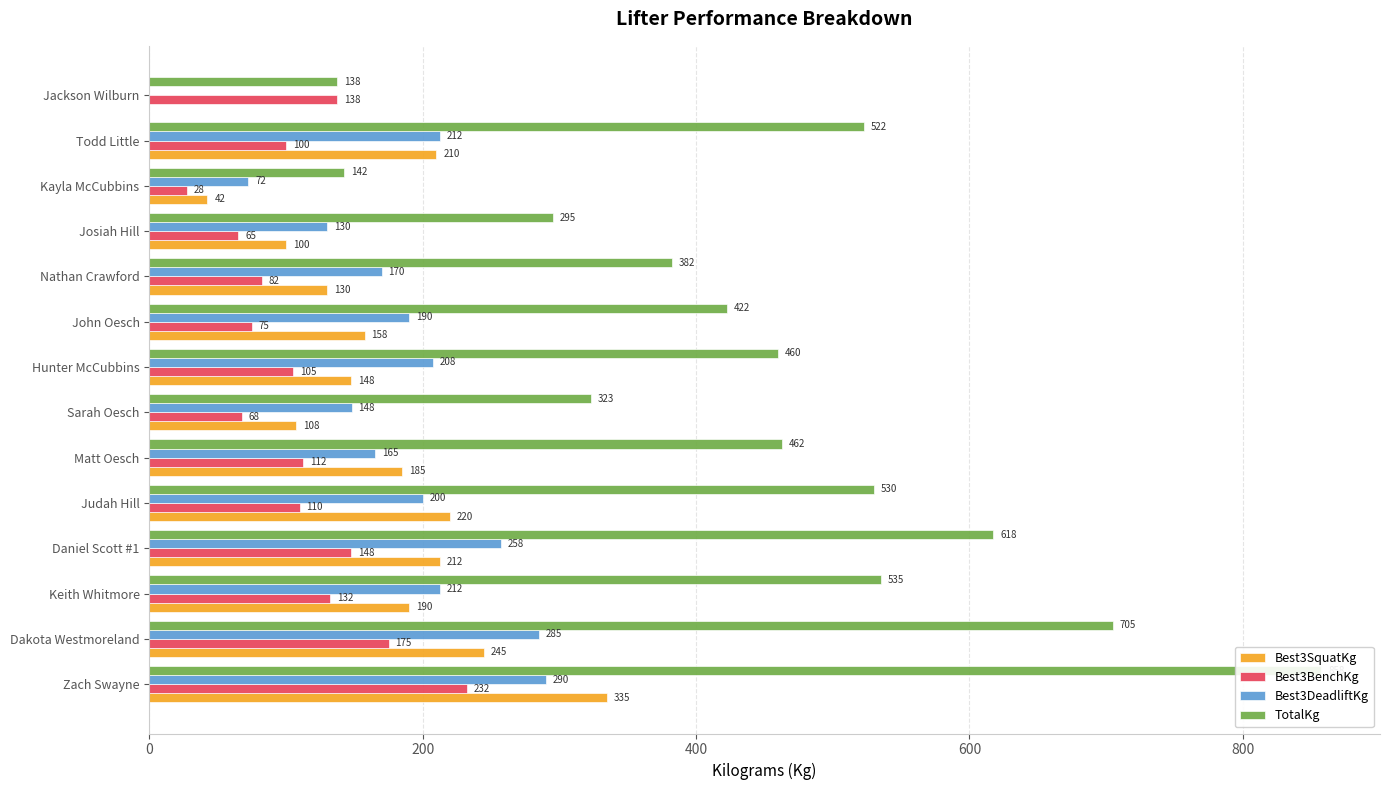

Reading right to left, what are all the values shown in this chart?

Best3SquatKg: 0.0	210.0	42.5	100.0	130.0	157.5	147.5	107.5	185.0	220.0	212.5	190.0	245.0	335.0
Best3BenchKg: 137.5	100.0	27.5	65.0	82.5	75.0	105.0	67.5	112.5	110.0	147.5	132.5	175.0	232.5
Best3DeadliftKg: 0.0	212.5	72.5	130.0	170.0	190.0	207.5	148.0	165.0	200.0	257.5	212.5	285.0	290.0
TotalKg: 137.5	522.5	142.5	295.0	382.5	422.5	460.0	323.0	462.5	530.0	617.5	535.0	705.0	857.5